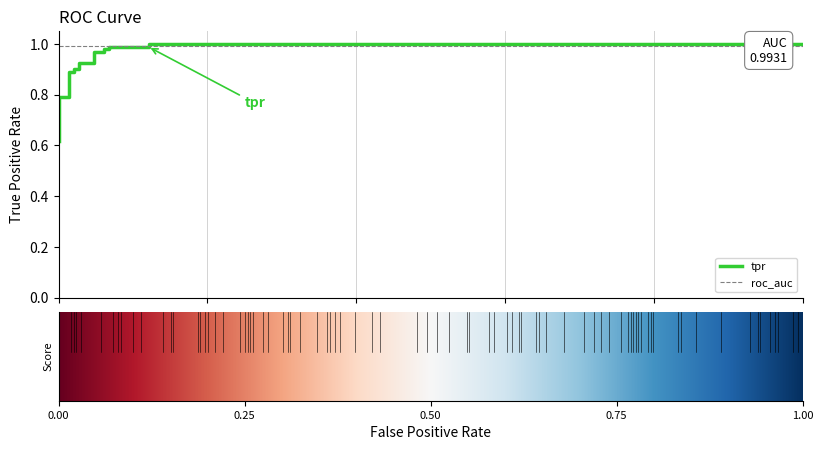

Is the value of roc_auc at 9 greater than the value of tpr at 3?

Yes